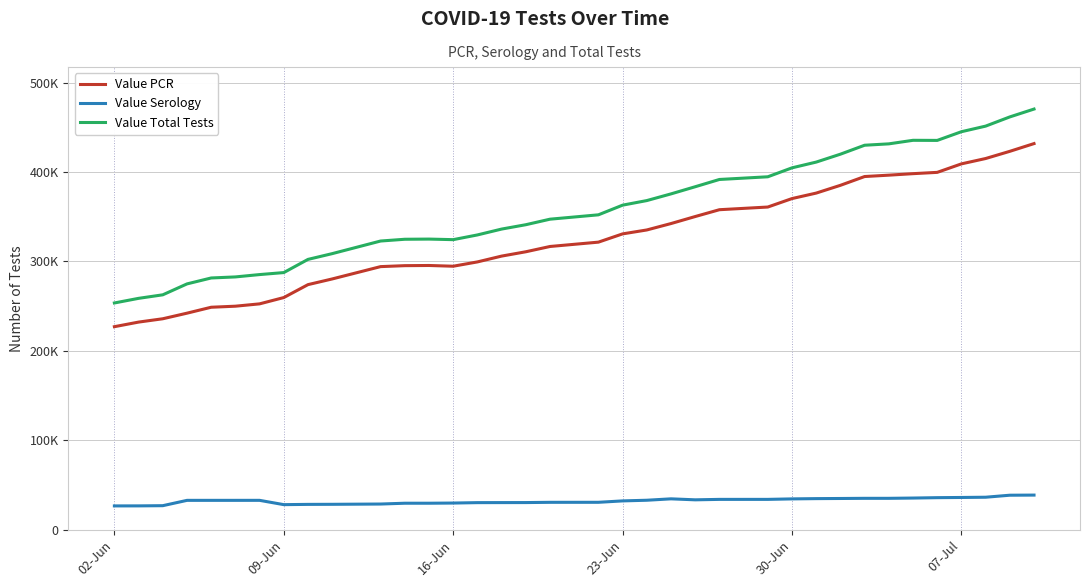

True or false: Value Total Tests and Value PCR cross at least once.

False